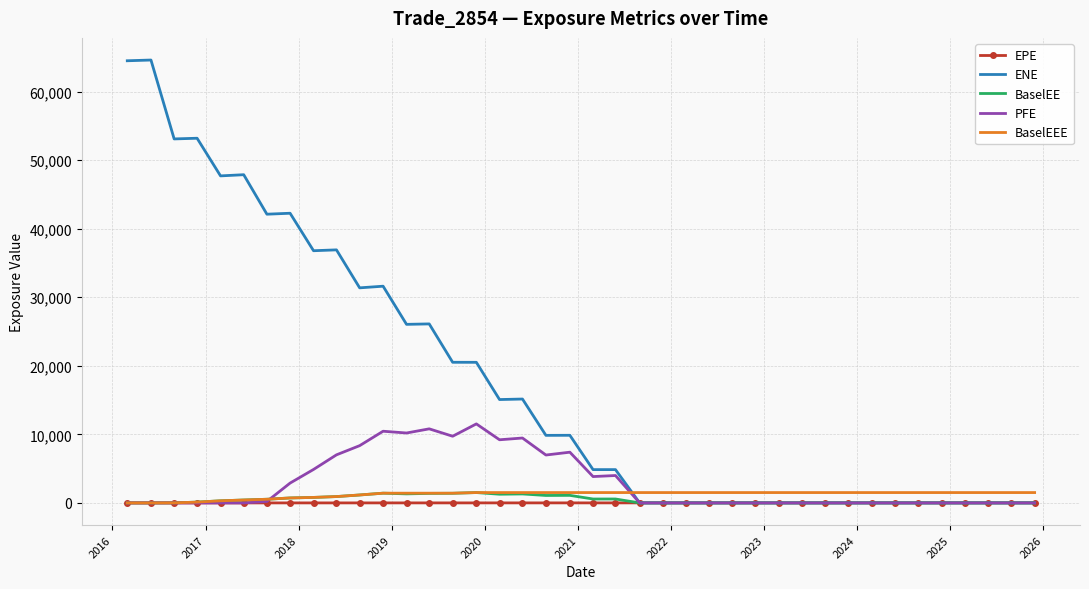

How many values in the EPE series exceed 5?

20